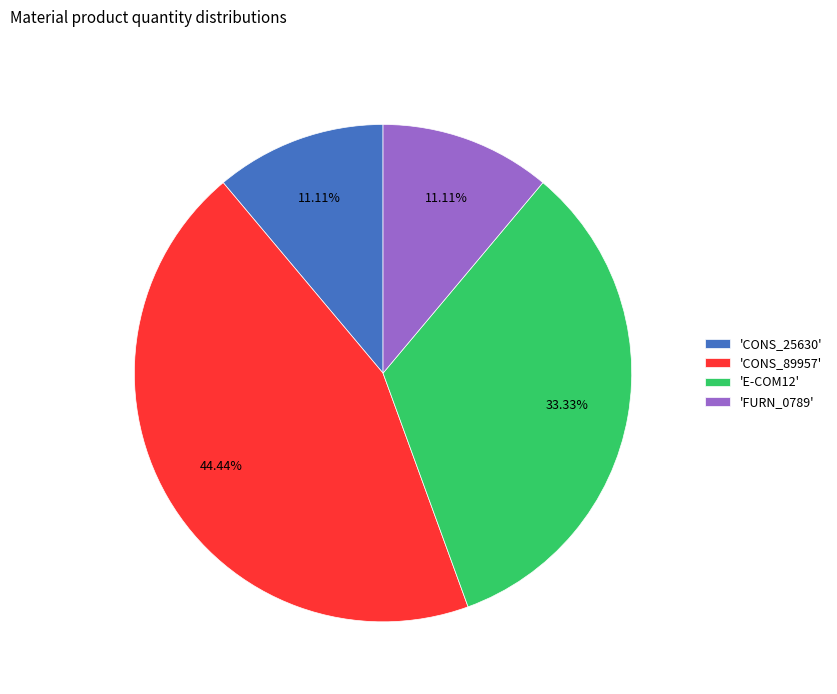

Approximately how many times larger is the value at 'E-COM12' compared to 'FURN_0789'?

3.0